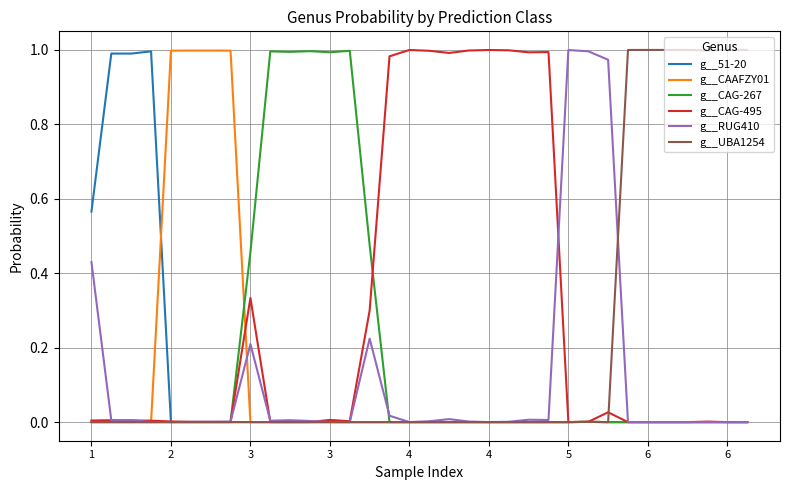

Does the chart have visible grid lines?

Yes